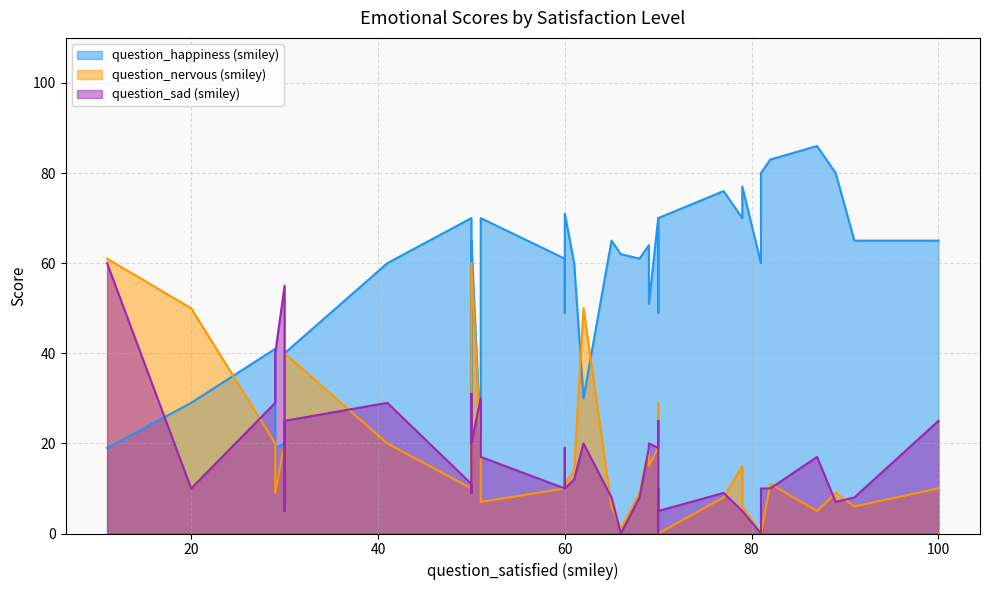

How many intersections are there between question_nervous (smiley) and question_happiness (smiley)?

8